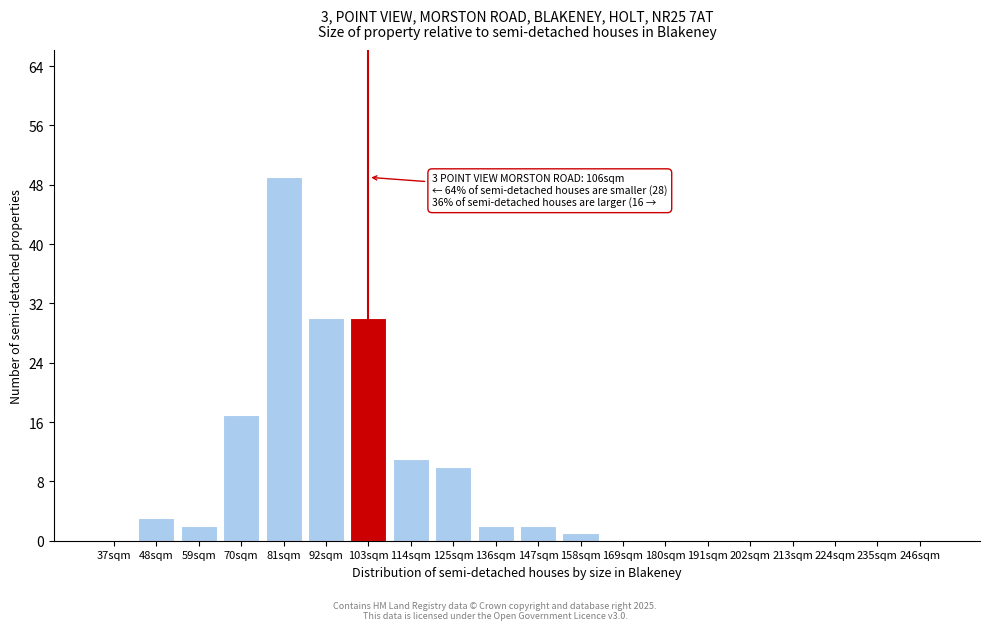

Reading left to right, list all the values displayed in this chart.

37sqm=0	48sqm=3	59sqm=2	70sqm=17	81sqm=49	92sqm=30	103sqm=30	114sqm=11	125sqm=10	136sqm=2	147sqm=2	158sqm=1	169sqm=0	180sqm=0	191sqm=0	202sqm=0	213sqm=0	224sqm=0	235sqm=0	246sqm=0